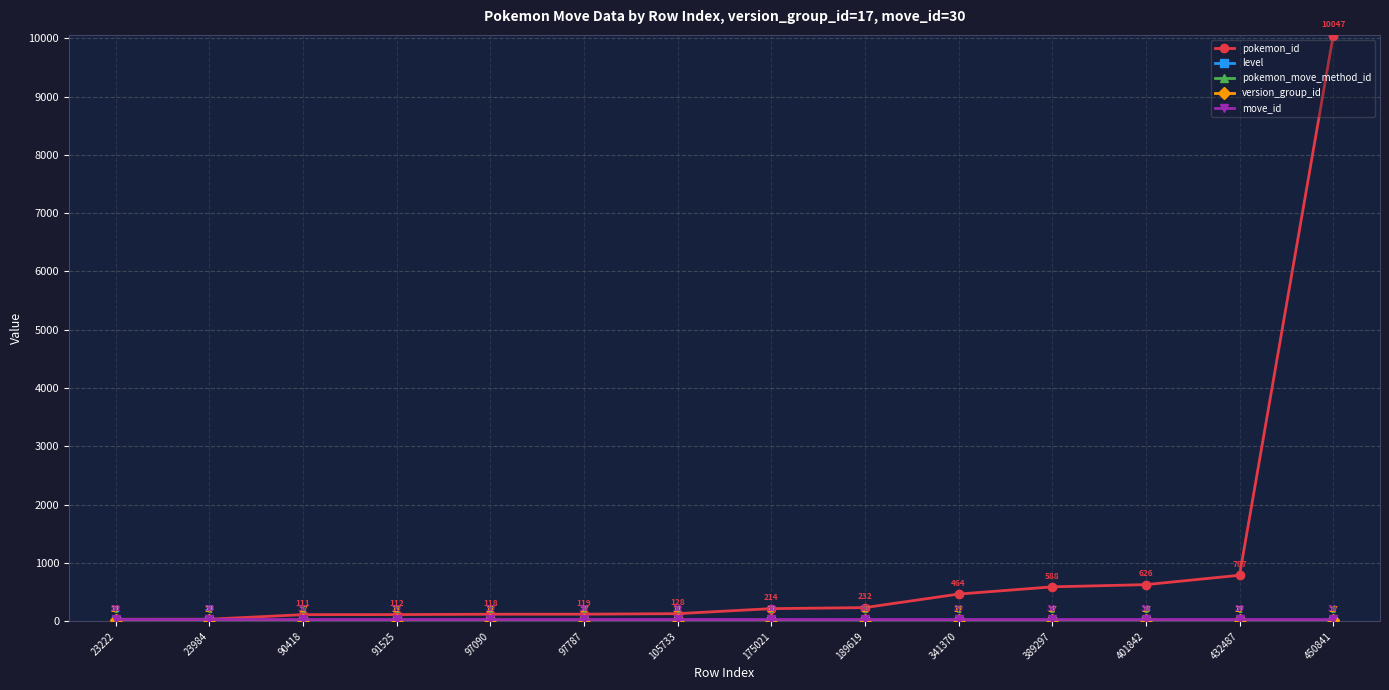

At how many categories does at least one series exceed 2156?

1